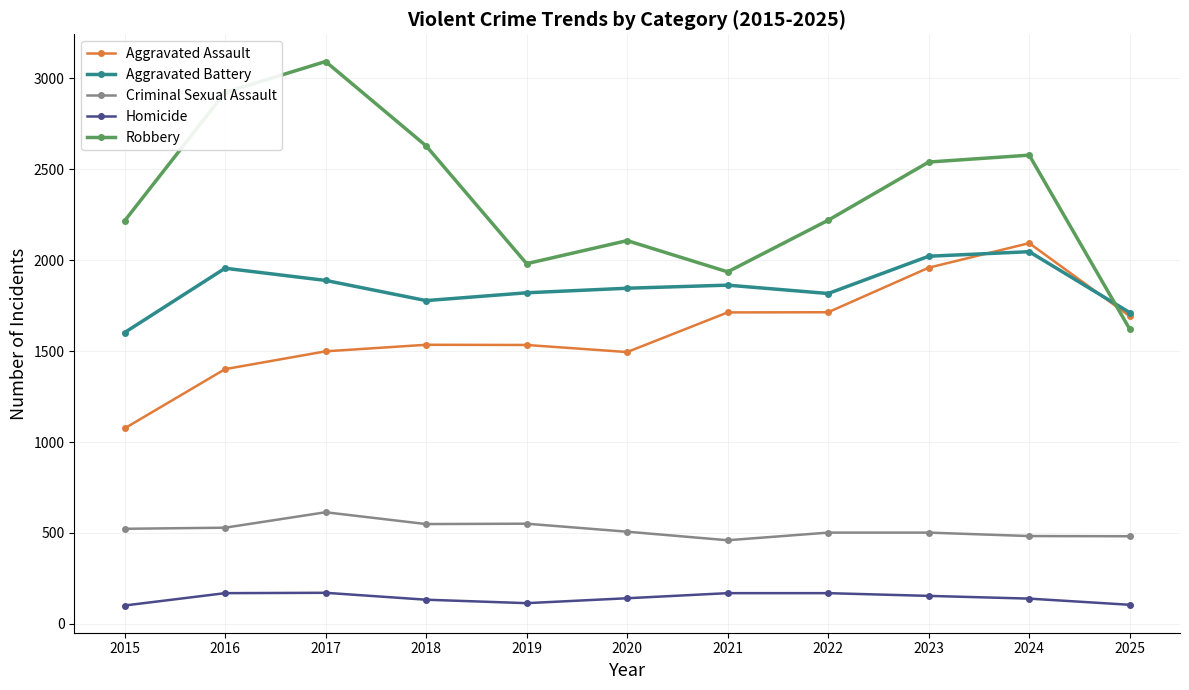

How many distinct data groups are displayed?

5